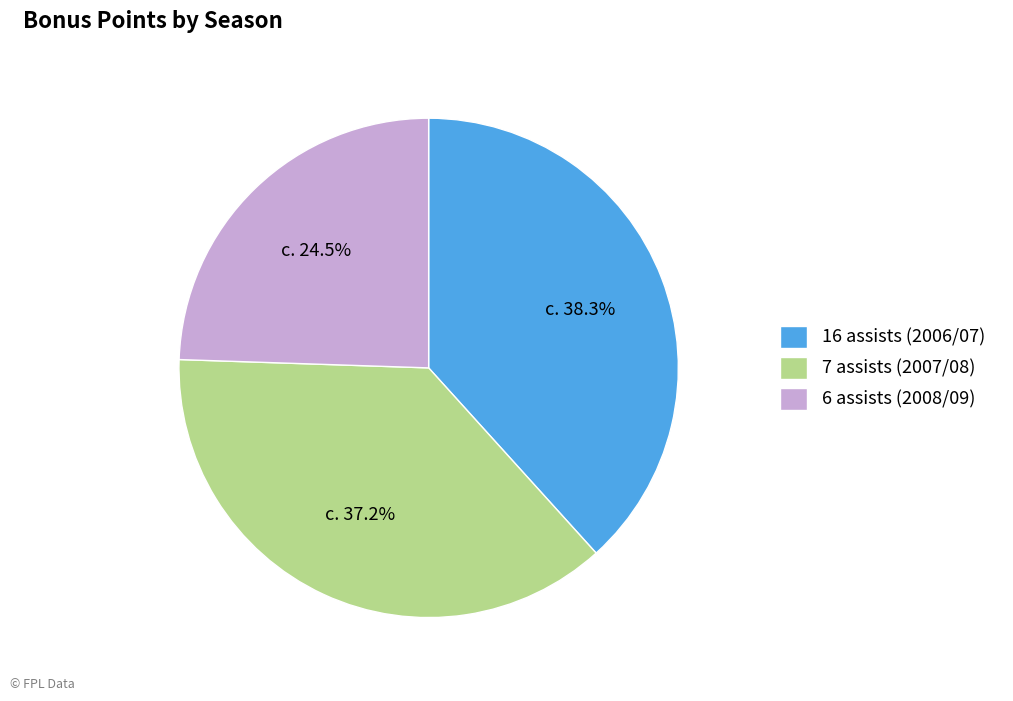

Rank the categories by value from lowest to highest.

6 assists (2008/09), 7 assists (2007/08), 16 assists (2006/07)